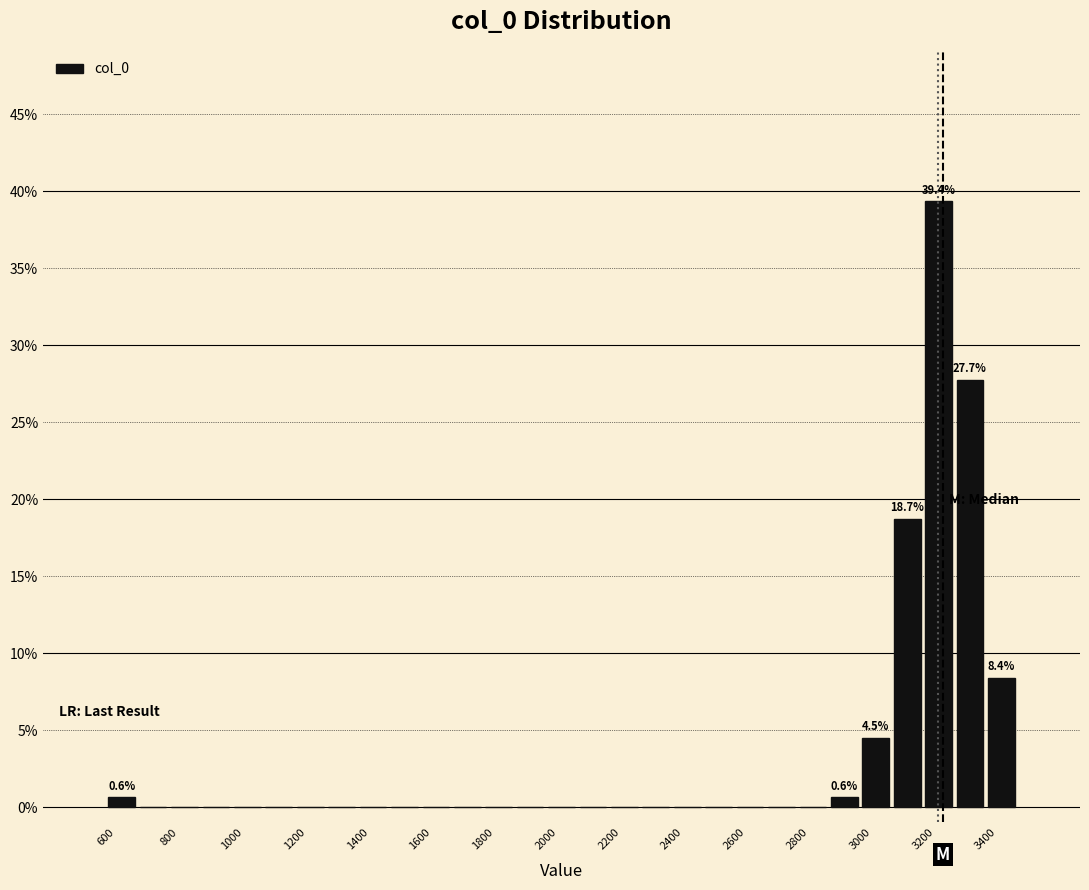

Over which range of the x-axis is the bar tallest?

3200 to 3300